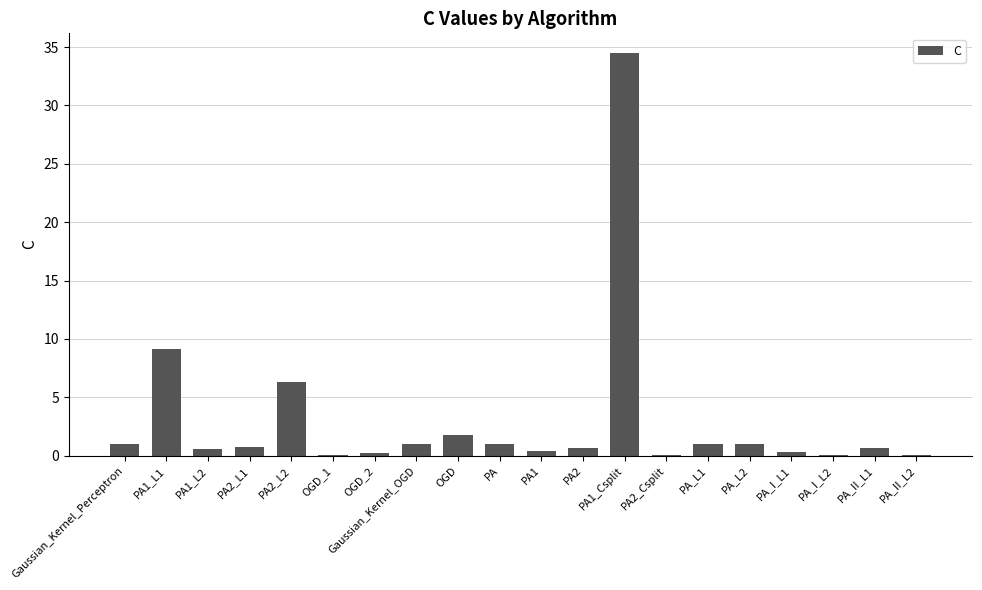

What is the greatest value displayed?

34.5